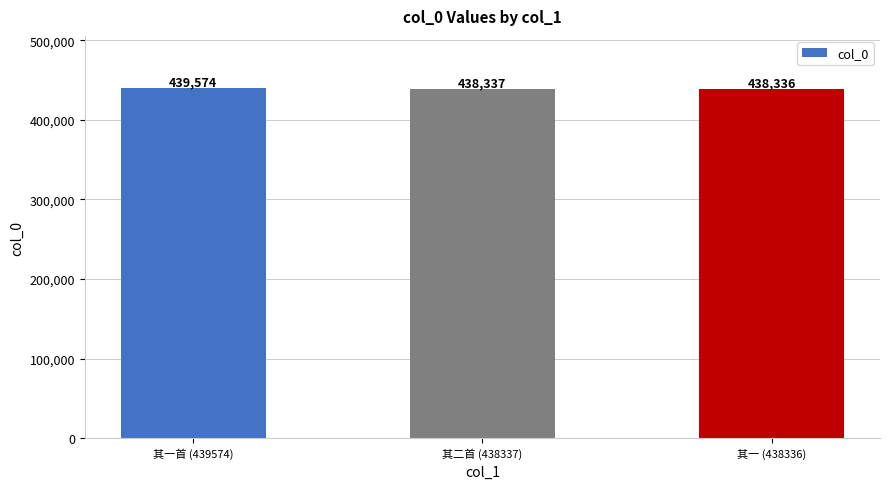

Rank the categories by value from lowest to highest.

其一 (438336), 其二首 (438337), 其一首 (439574)